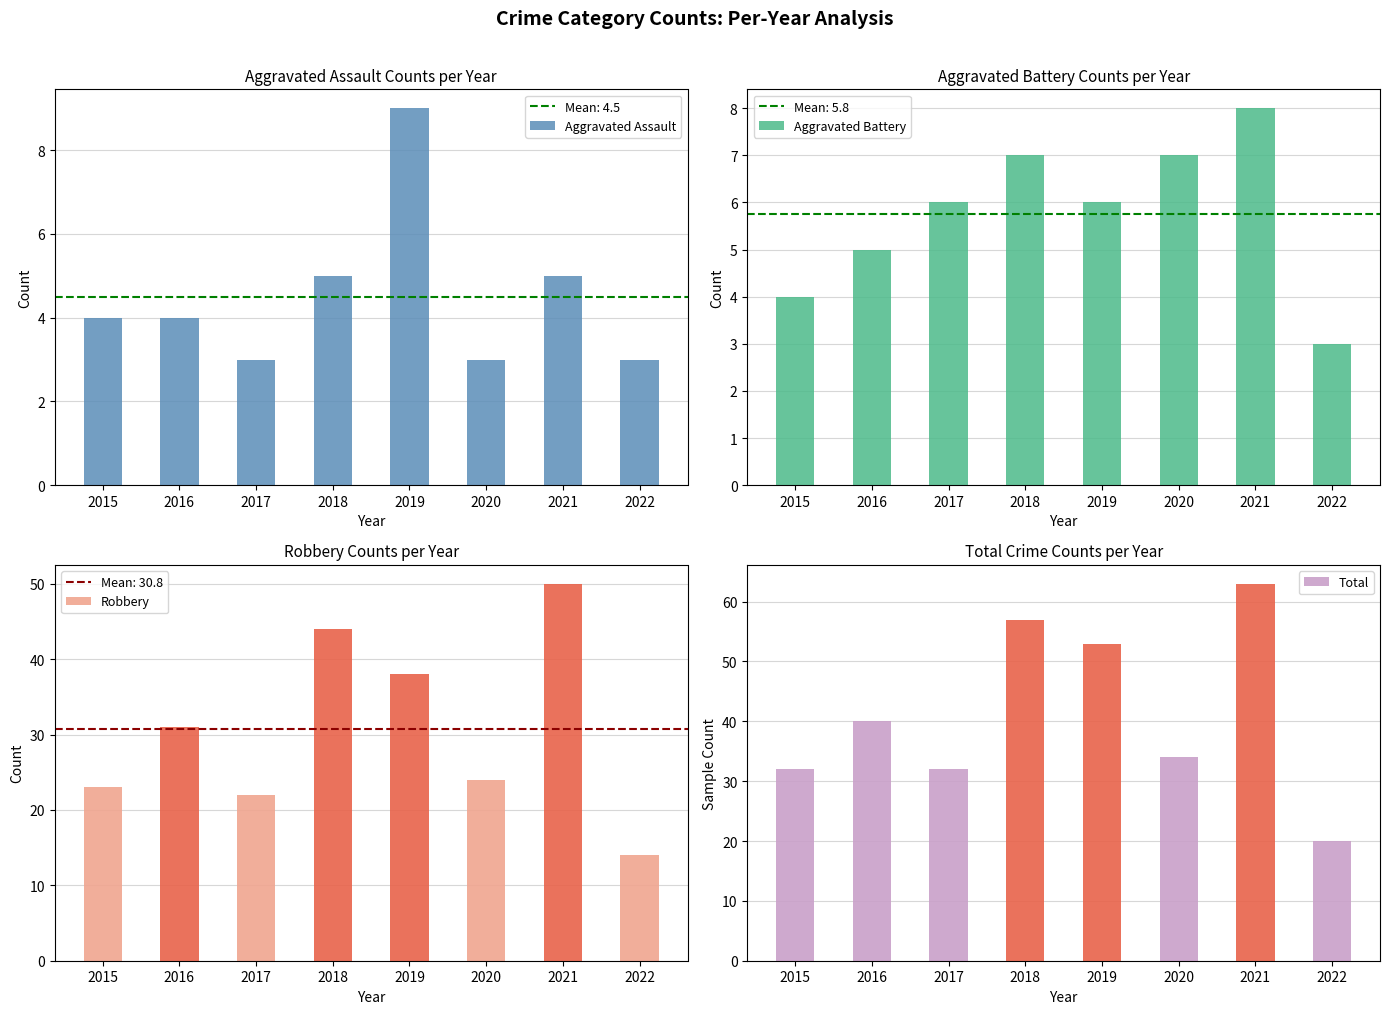

Are the bars horizontal?

No